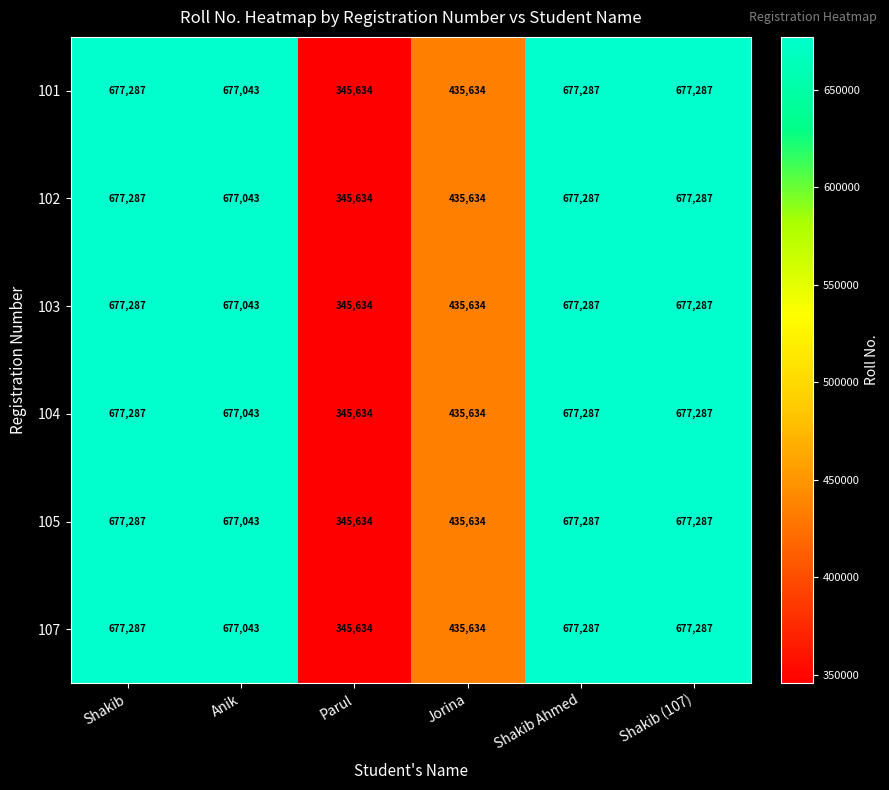

At which label does 102 reach its minimum?

Parul